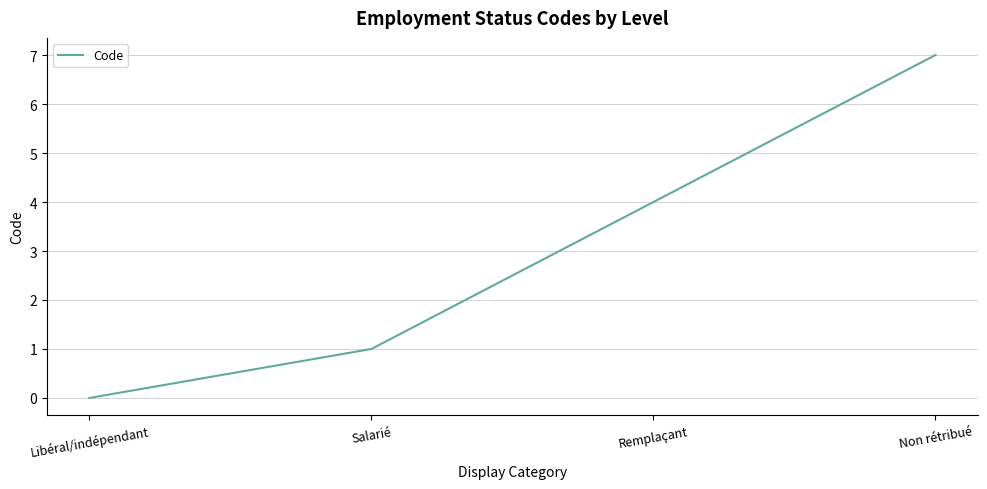

The chart shows a value of 3 at Libéral/indépendant. True or false?

False